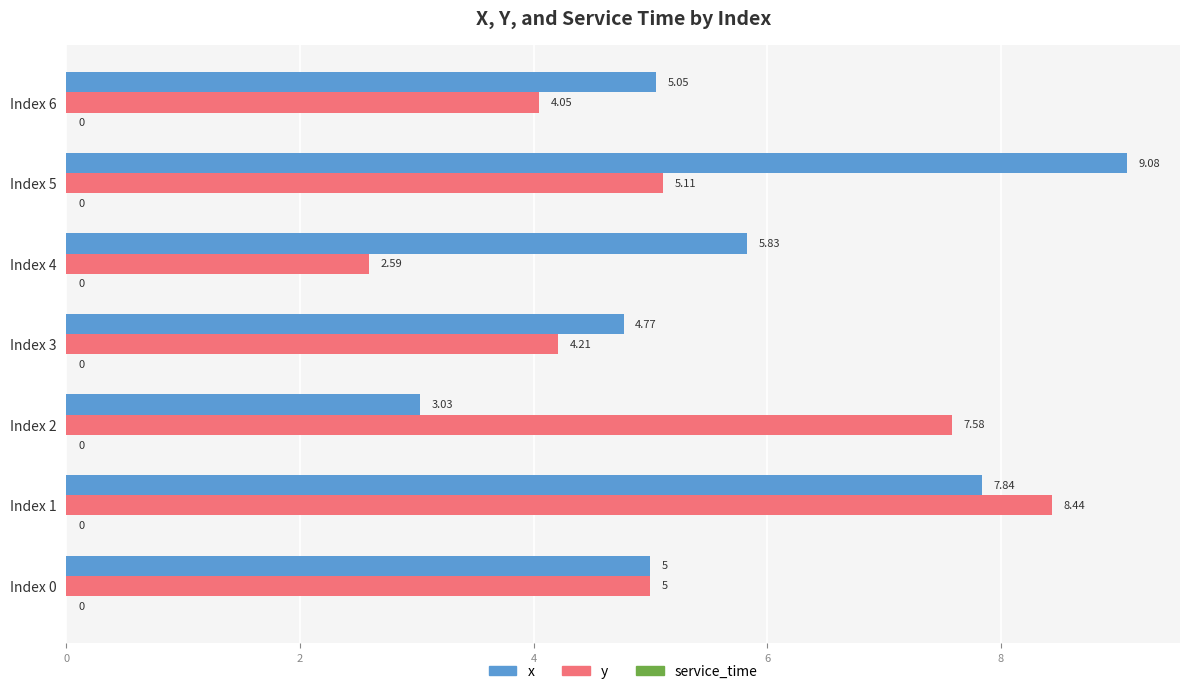

Which series has the largest range (max minus min)?

x